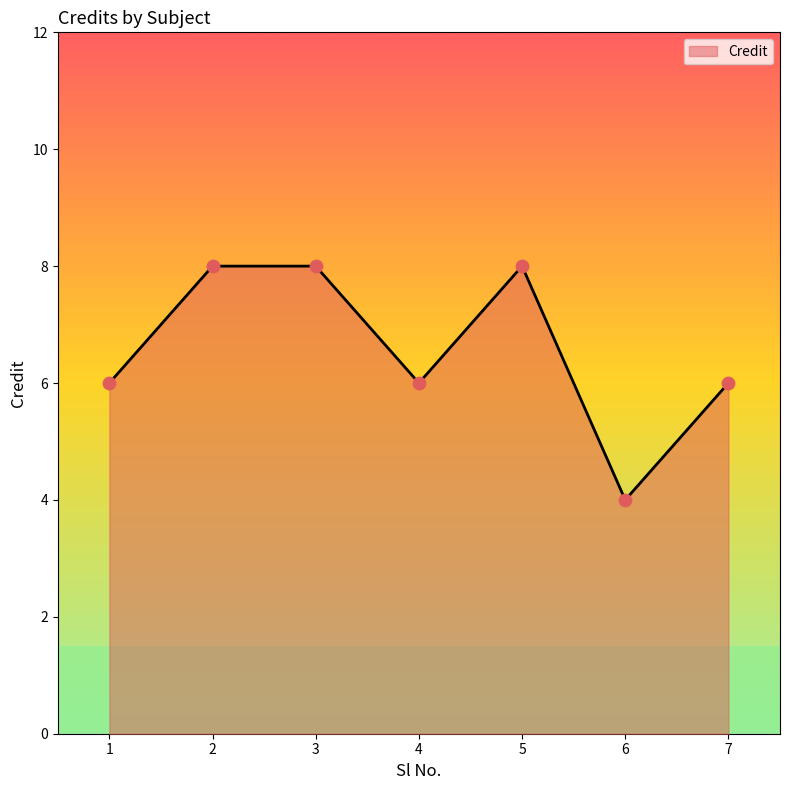

Between 3 and 4, which is larger?

3